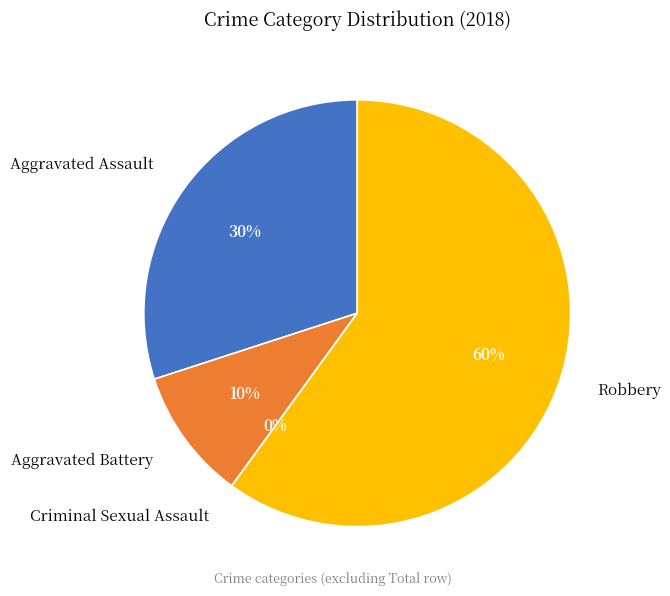

The Robbery slice represents 55% of the pie. True or false?

False